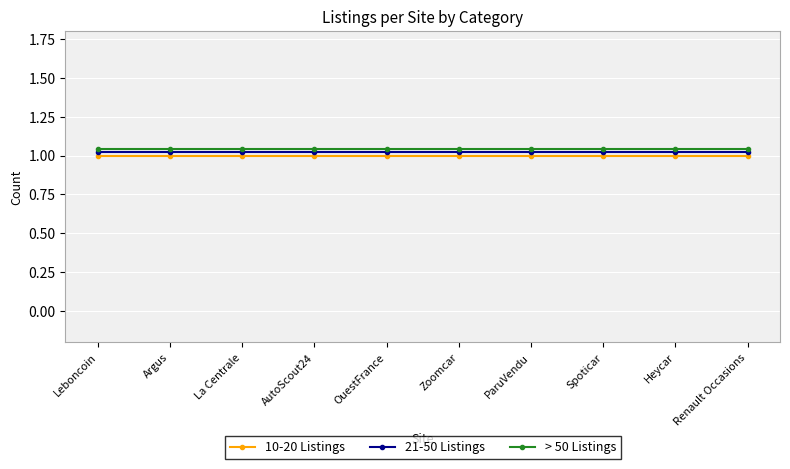

Rank the series by their average value, from highest to lowest.

> 50 Listings, 21-50 Listings, 10-20 Listings